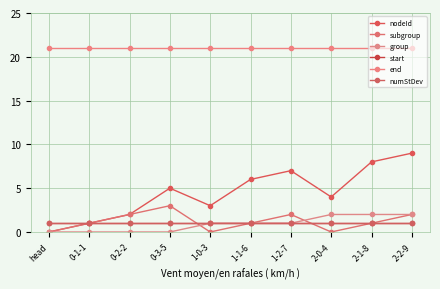

Between 0-2-2 and 1-0-3, which is larger?

1-0-3